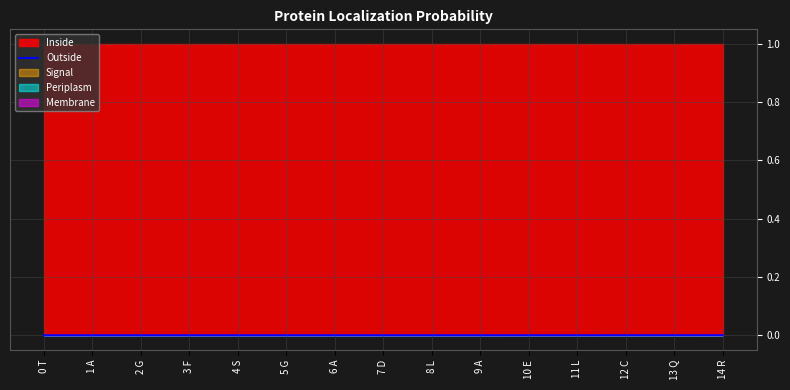

List the labels in order of value, smallest first.

0 T, 1 A, 2 G, 3 F, 4 S, 5 G, 6 A, 7 D, 8 L, 9 A, 10 E, 11 L, 12 C, 13 Q, 14 R